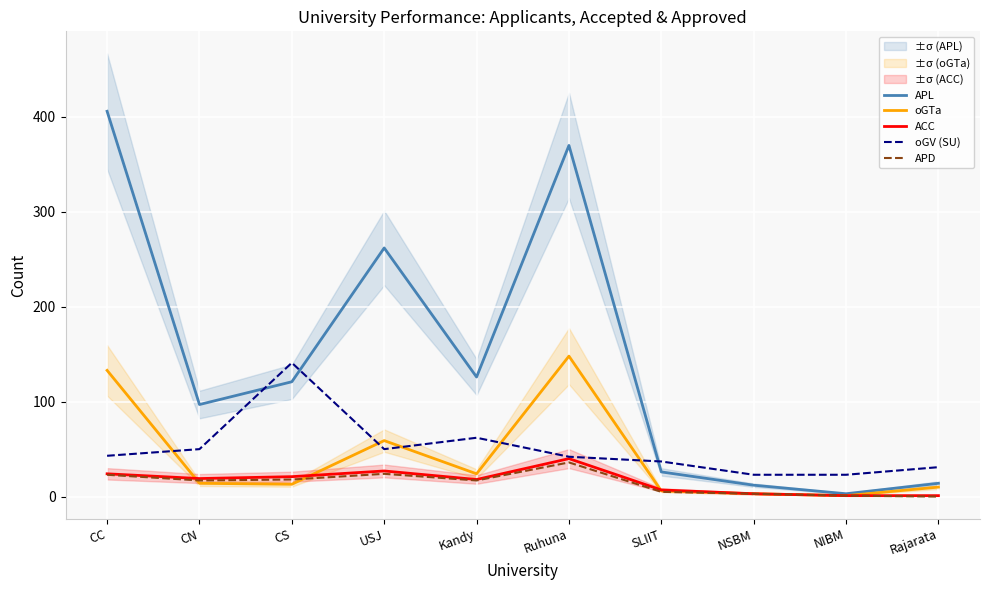

Rank the categories by oGTa value from highest to lowest.

Ruhuna, CC, USJ, Kandy, CN, CS, Rajarata, SLIIT, NSBM, NIBM